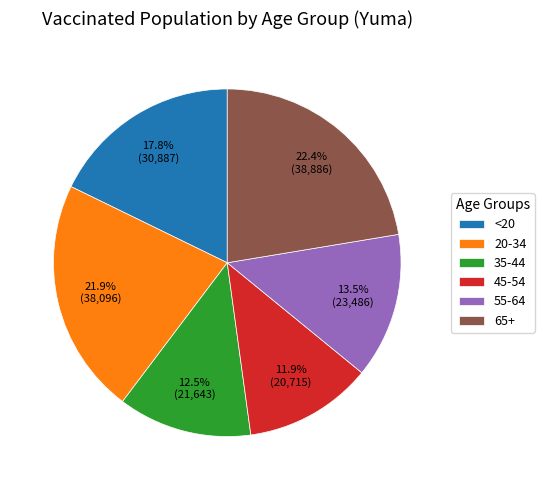

Is 65+ the majority of the pie?

No